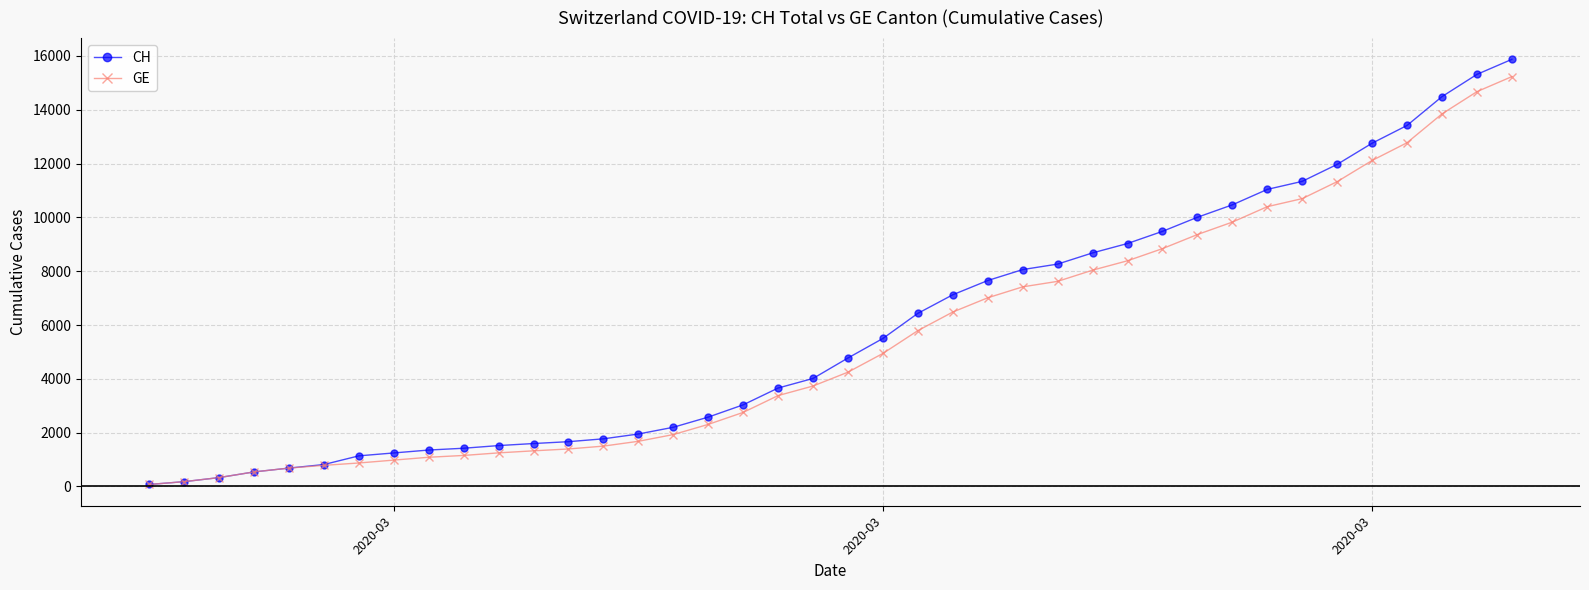

Which series has the widest spread of values?

CH